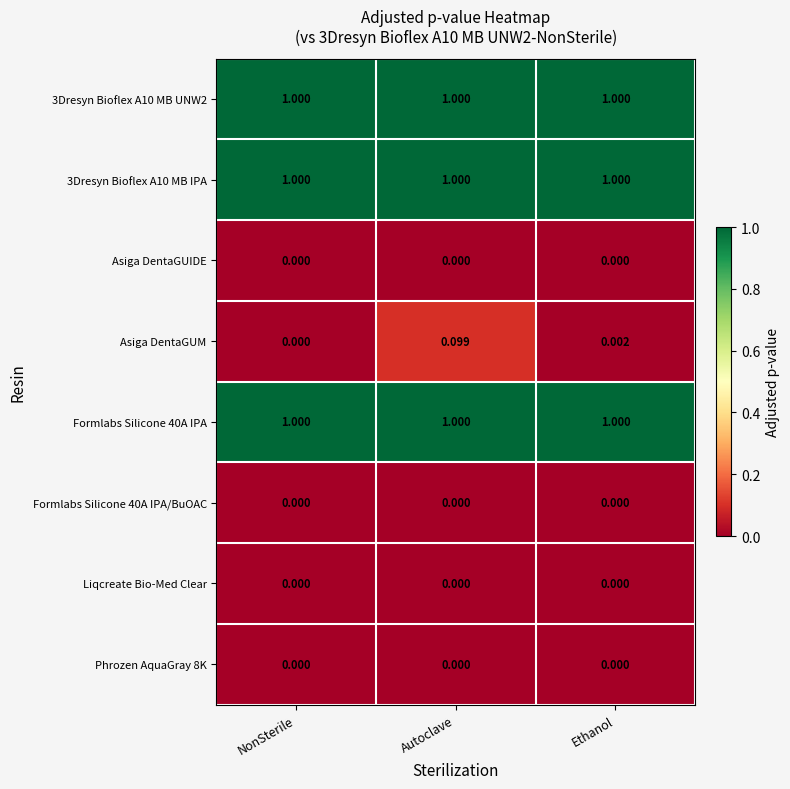

What is the total value across all series at Autoclave?

3.1